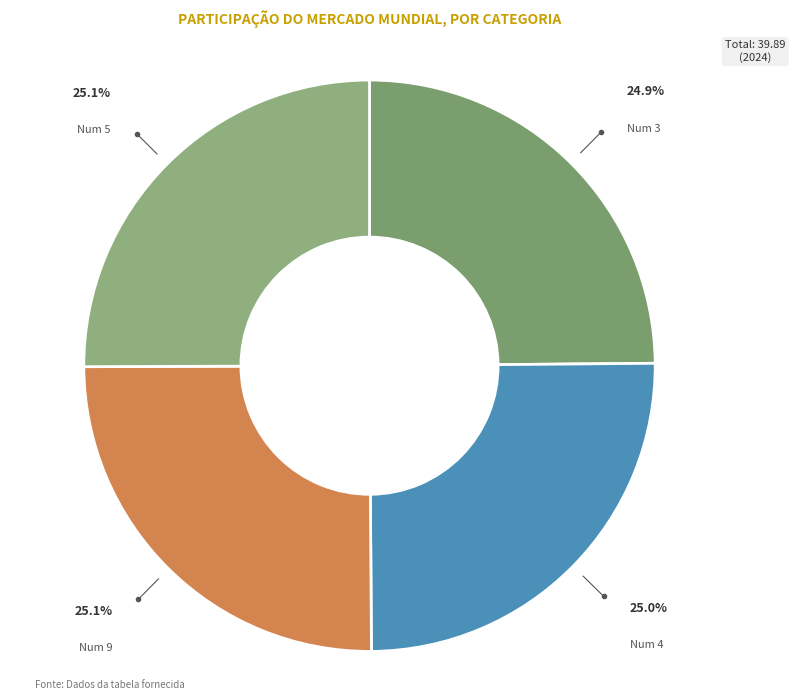

How many slices are in this pie chart?

4